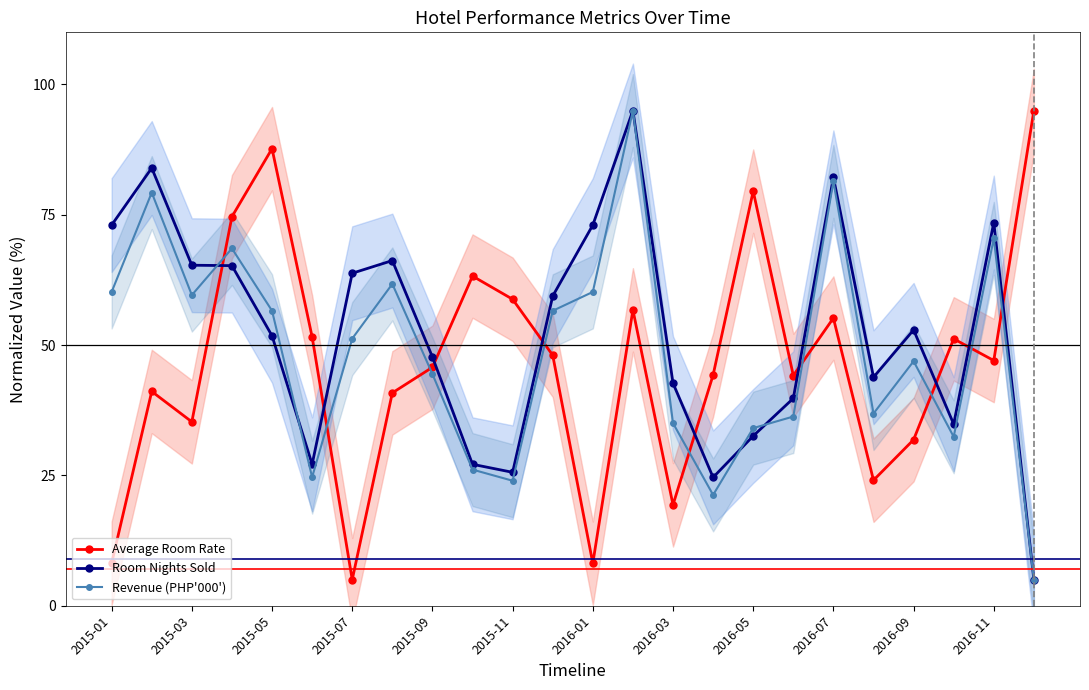

What is the minimum value for Revenue (PHP'000')?

5.0